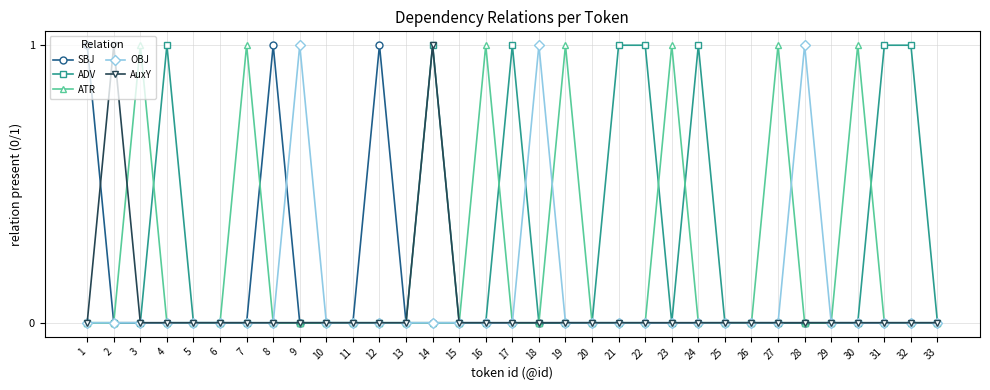

What are all the series names shown in the legend?

SBJ, ADV, ATR, OBJ, AuxY